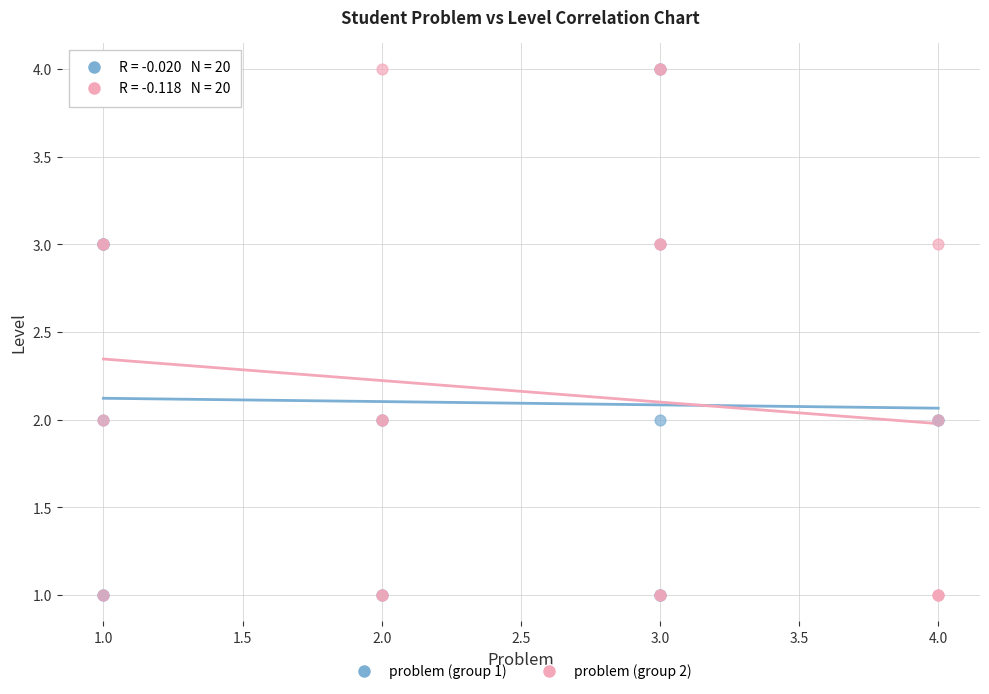

What are all the series names shown in the legend?

problem (group 1), problem (group 2)